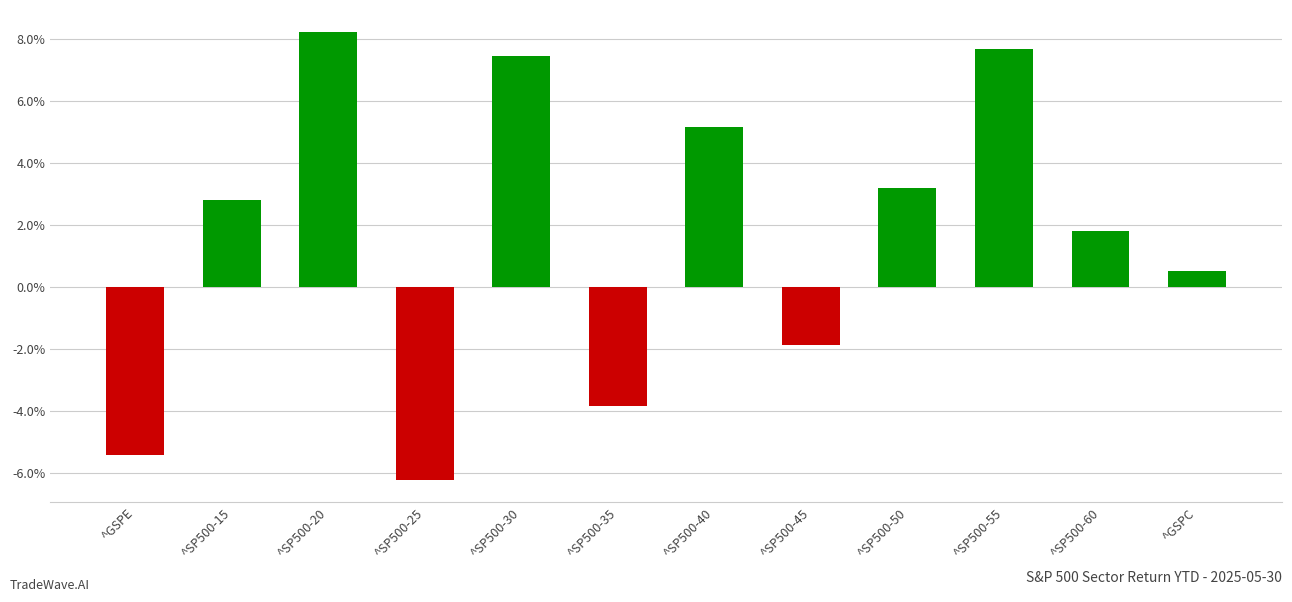

Which label corresponds to the largest value in the chart?

^SP500-20